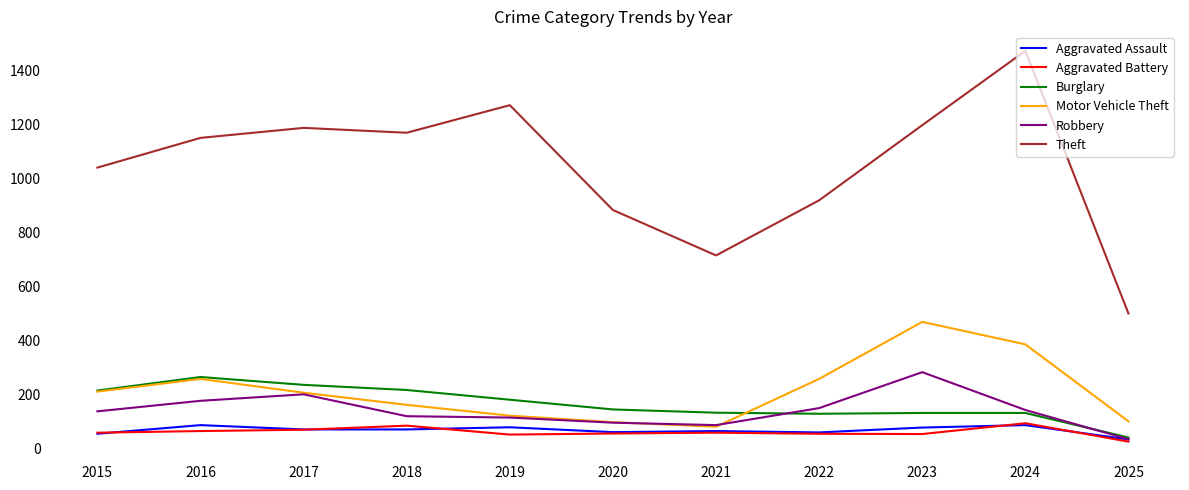

How many lines are shown in the chart?

6